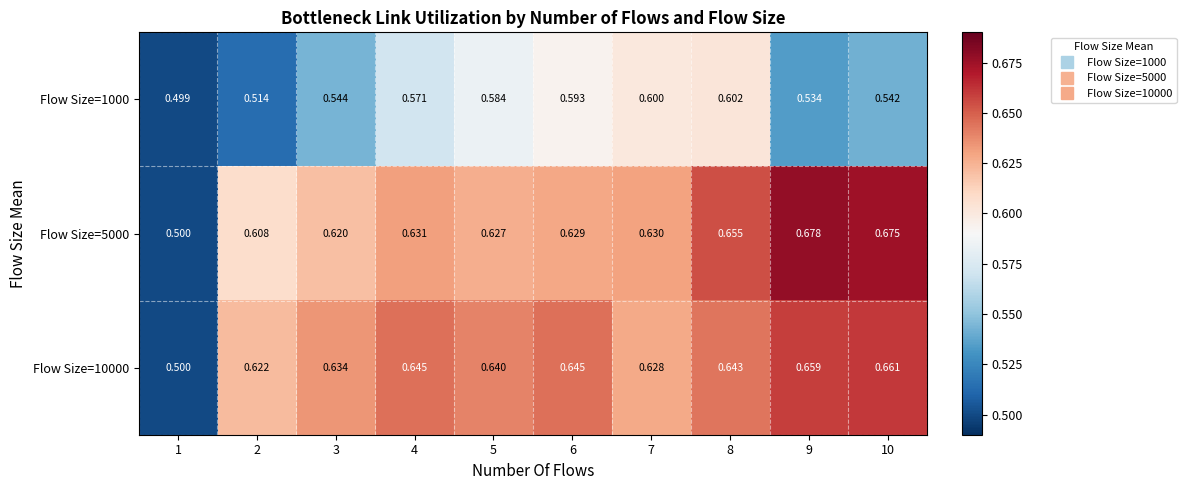

Is the value of Flow Size=1000 at 2 greater than the value of Flow Size=5000 at 8?

No